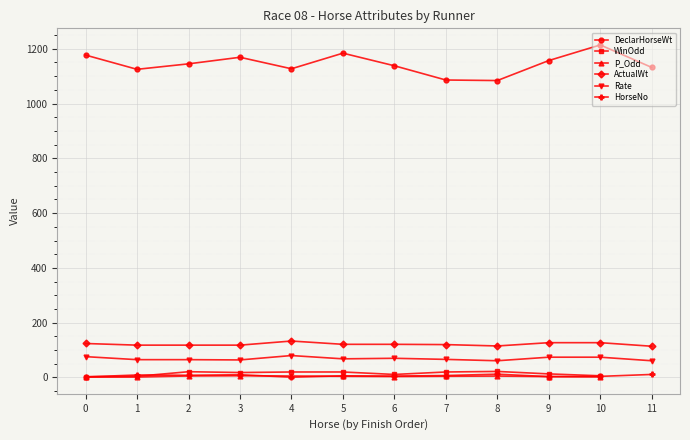

List the series in order of their peak value, lowest first.

P_Odd, HorseNo, WinOdd, Rate, ActualWt, DeclarHorseWt